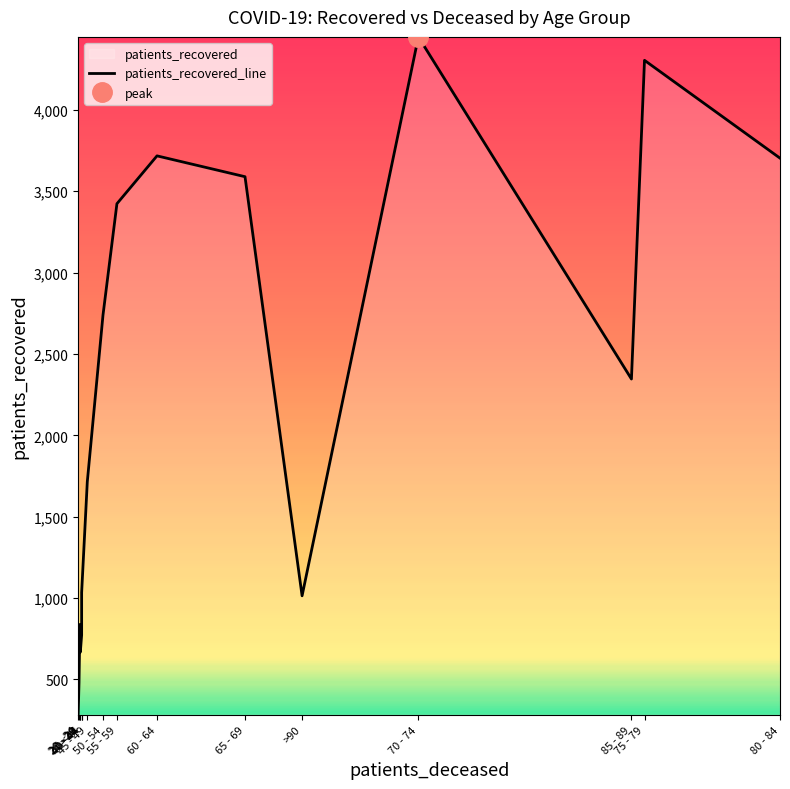

What is the average value?

2192